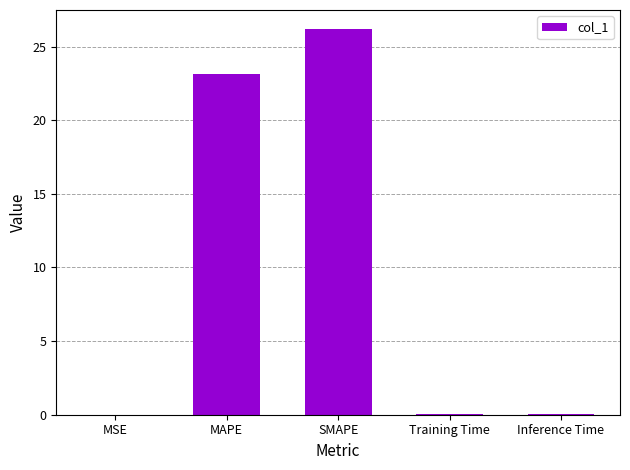

What is the sum of all values?

49.5